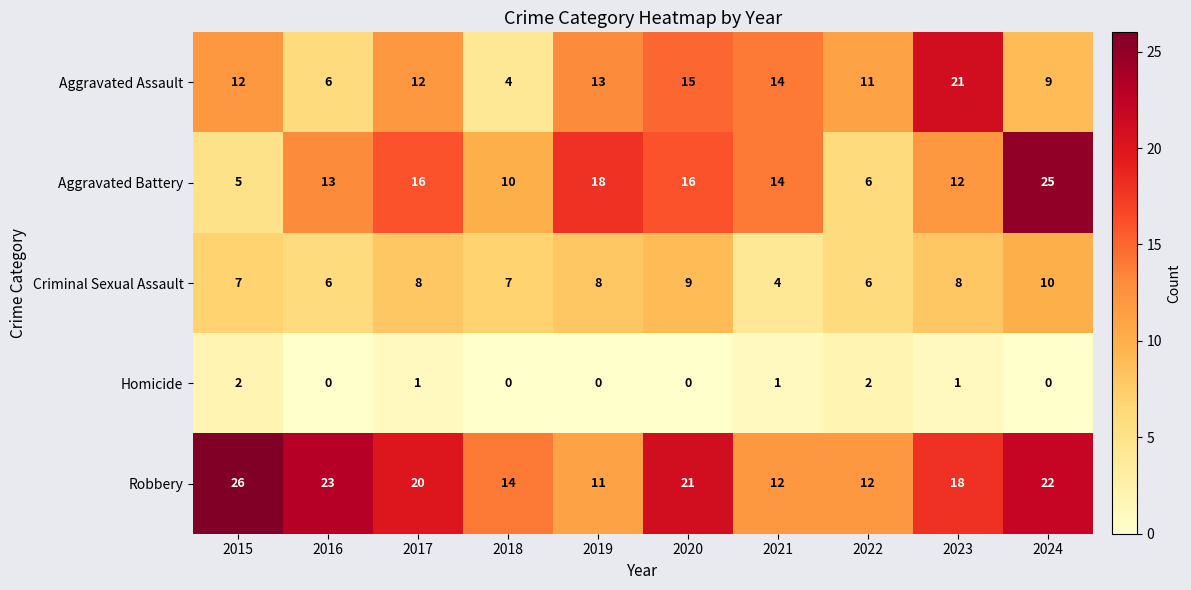

Rank the series at 2017 from lowest to highest value.

Homicide, Criminal Sexual Assault, Aggravated Assault, Aggravated Battery, Robbery